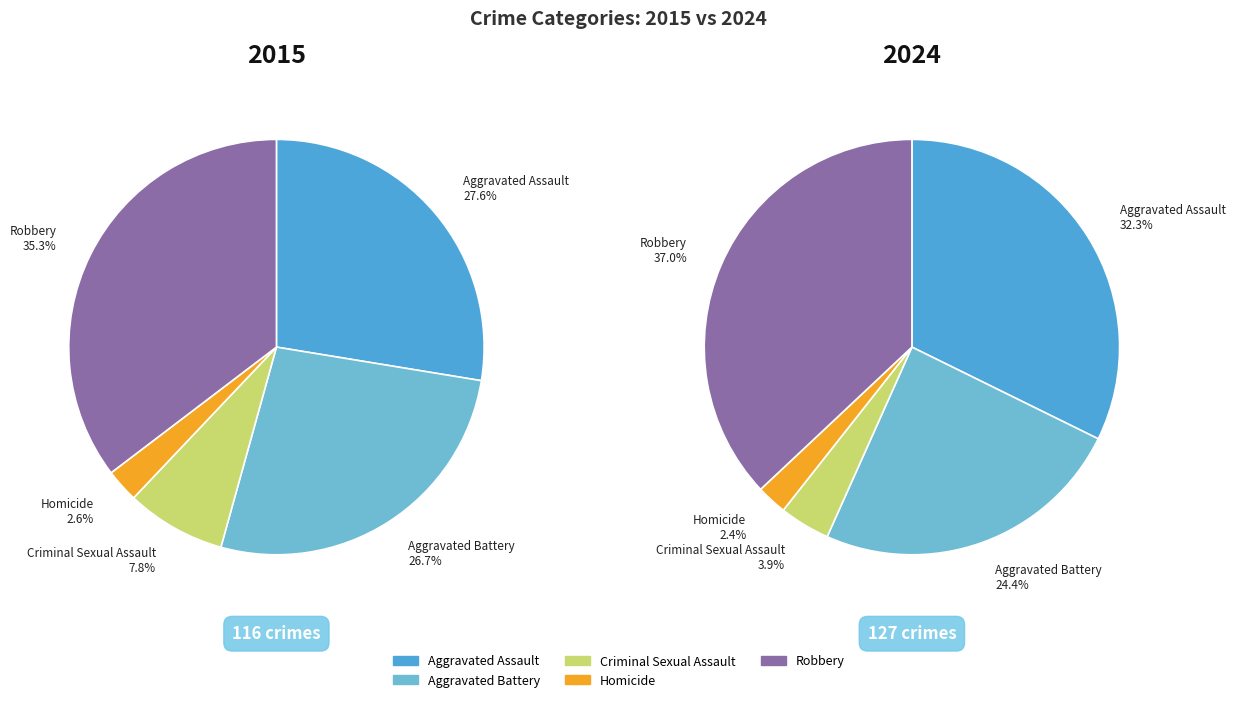

To the nearest percent, what is the combined percentage of Aggravated Assault and Robbery?

69%